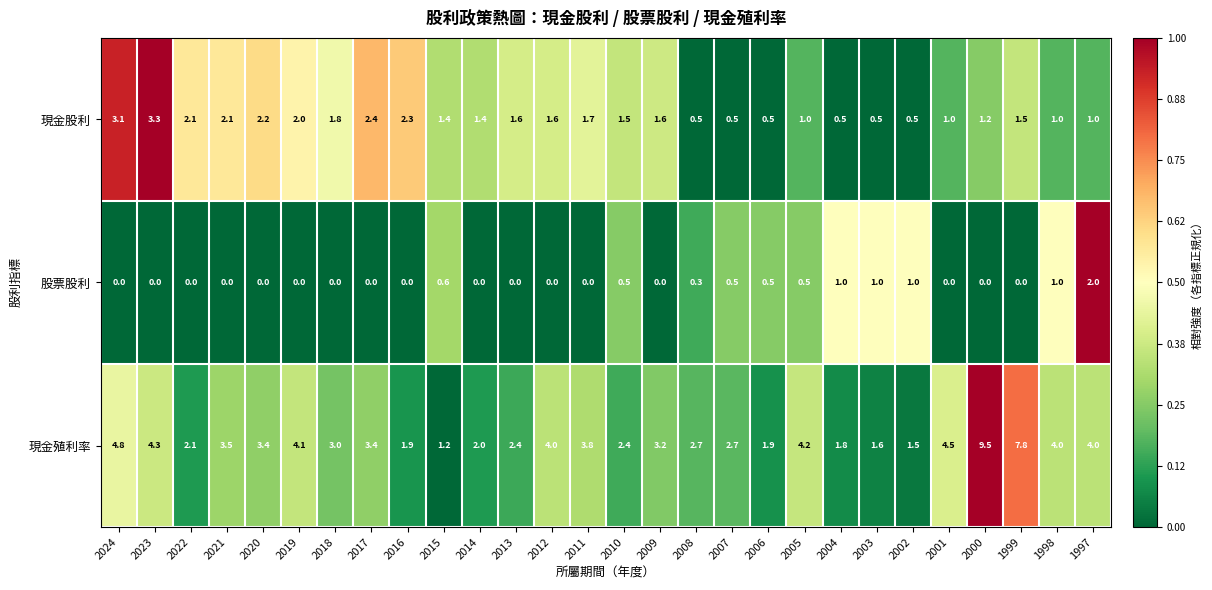

List the series in order of their peak value, highest first.

現金殖利率, 現金股利, 股票股利